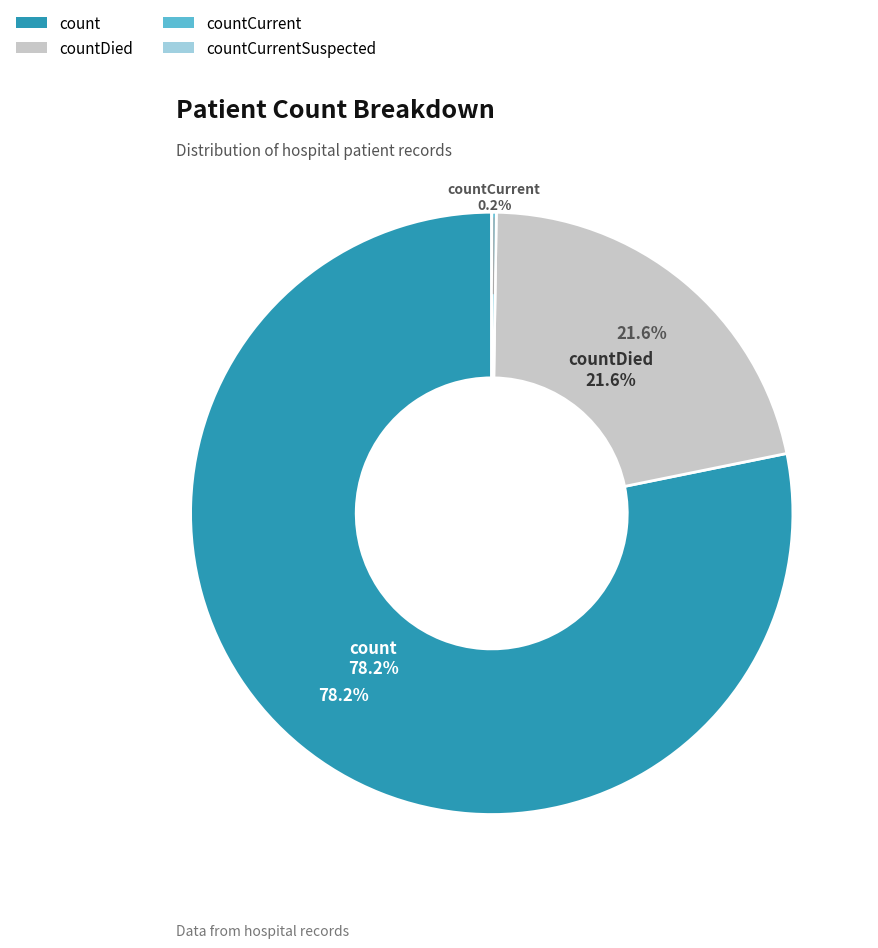

To the nearest percent, what is the difference between the largest and smallest slice percentages?

78%